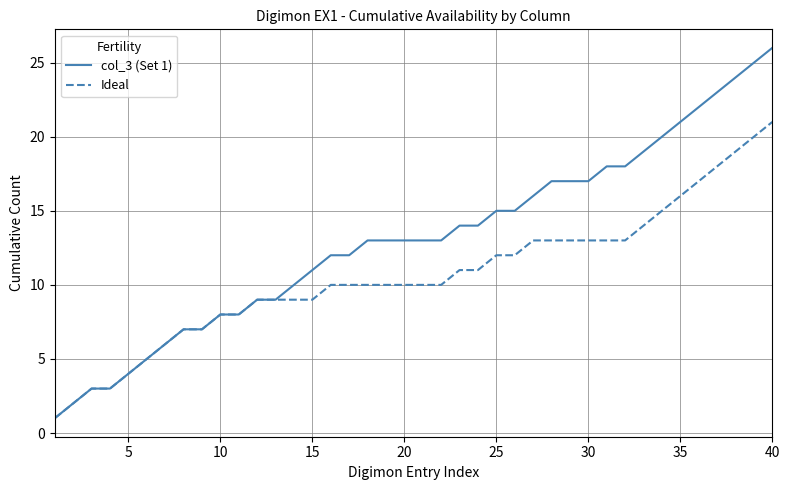

Which series has the widest spread of values?

col_3 (Set 1)